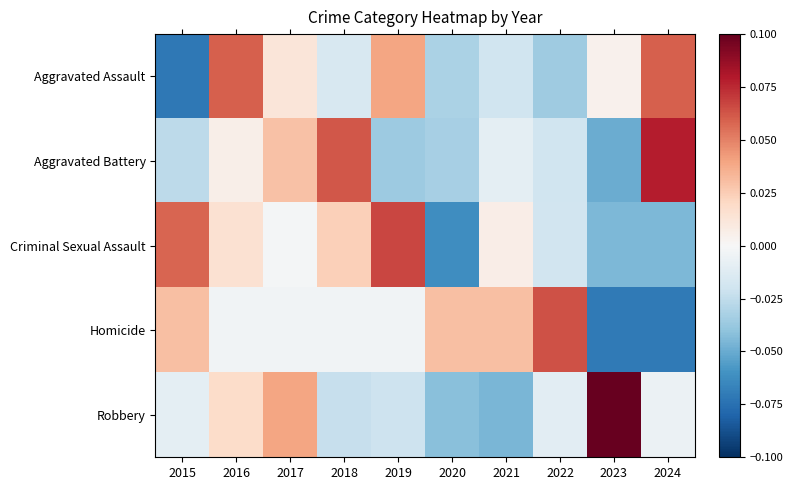

At which category is the sum across all series the highest?

2016